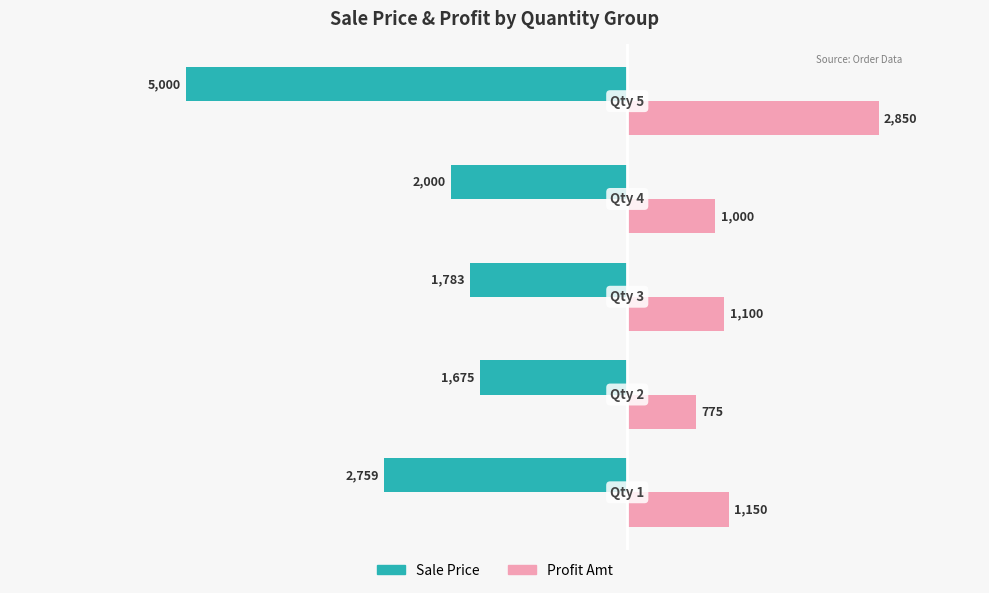

What is the smallest value displayed?

-5000